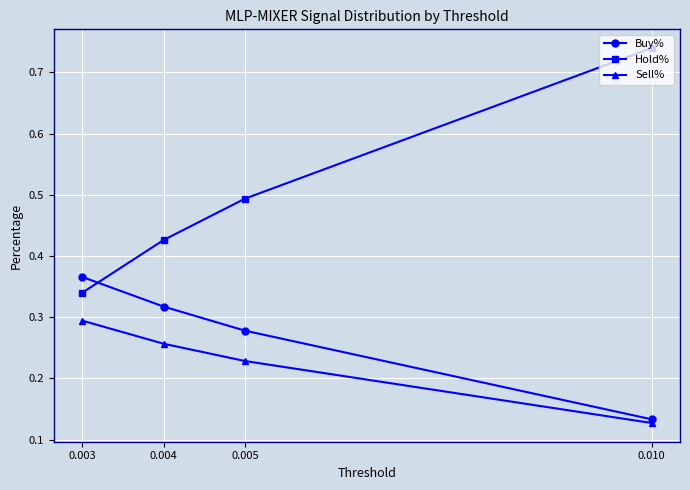

Count the number of categories in the chart.

4